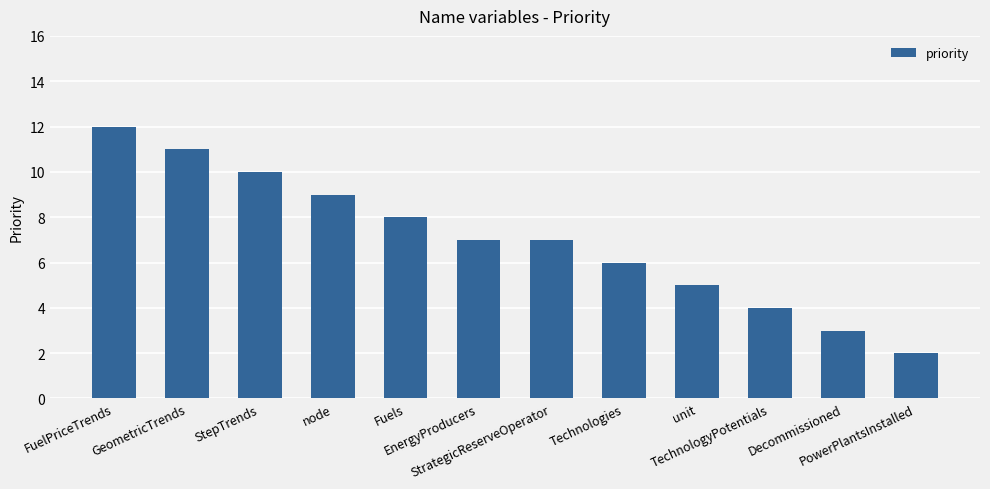

What is the value of the 8th bar from the left?

6